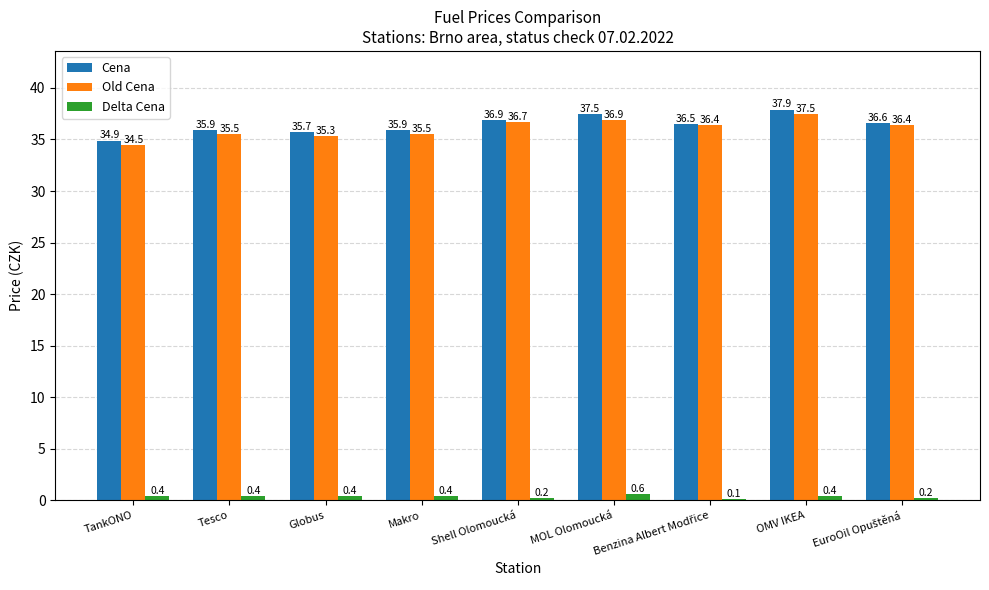

Is the value of Delta Cena at OMV IKEA greater than the value of Old Cena at OMV IKEA?

No